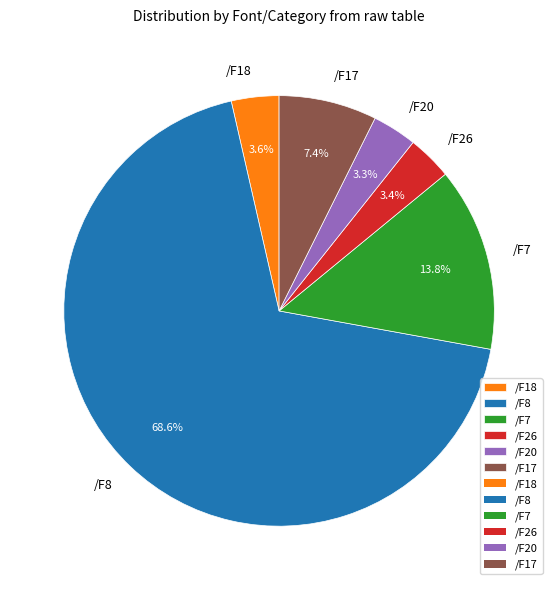

Is there any slice that represents more than half of the pie?

Yes